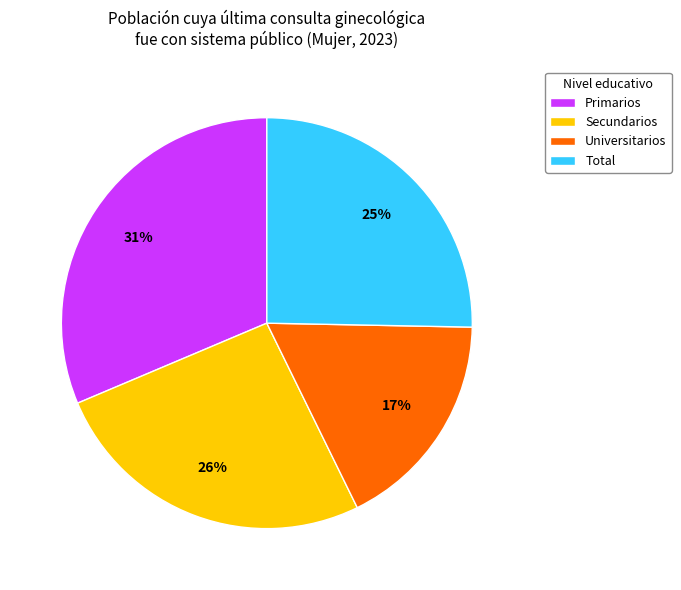

Between Primarios and Total, which is larger?

Primarios